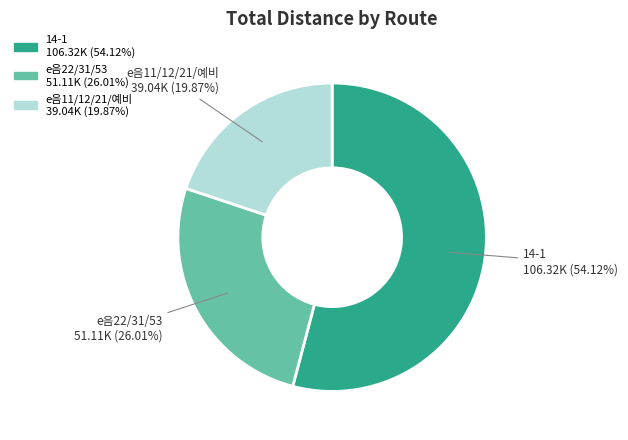

Is there any slice that represents more than half of the pie?

Yes